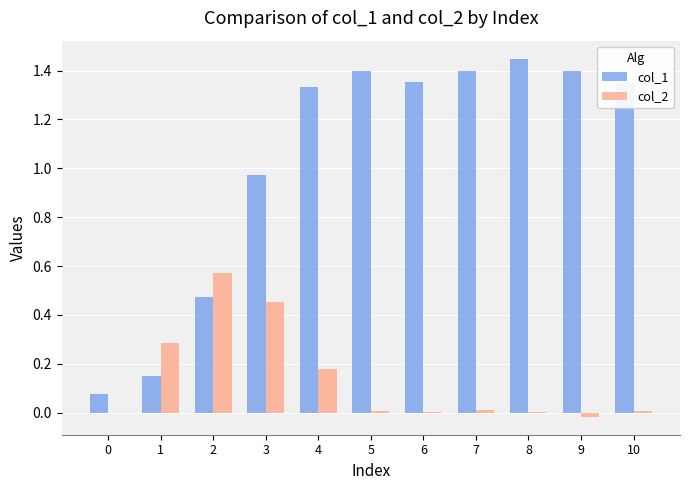

The value of col_2 at 6 is 0.0. True or false?

True